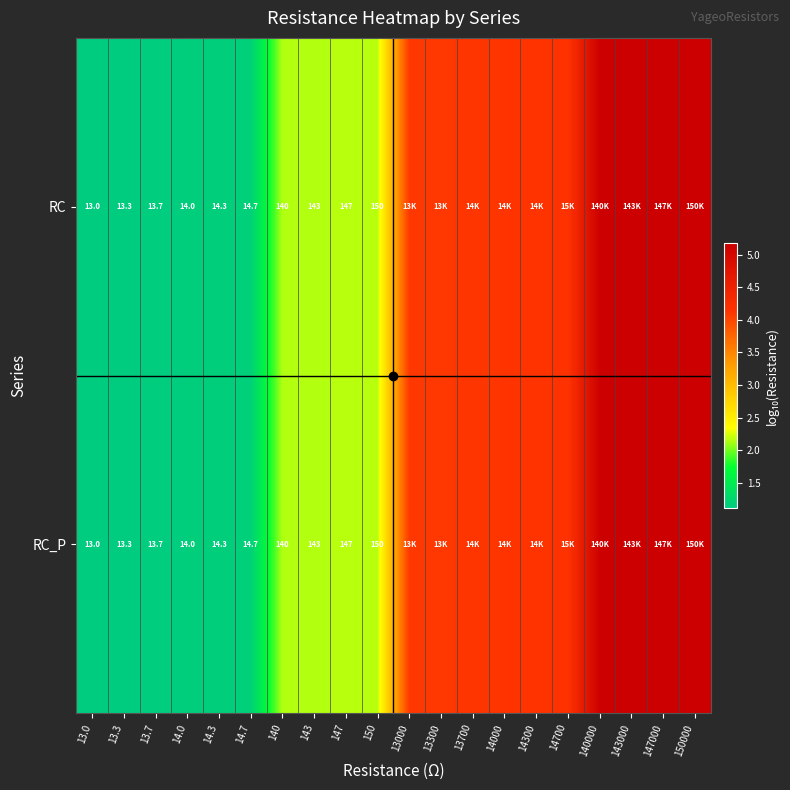

How many values in the RC_P series exceed 4?

10